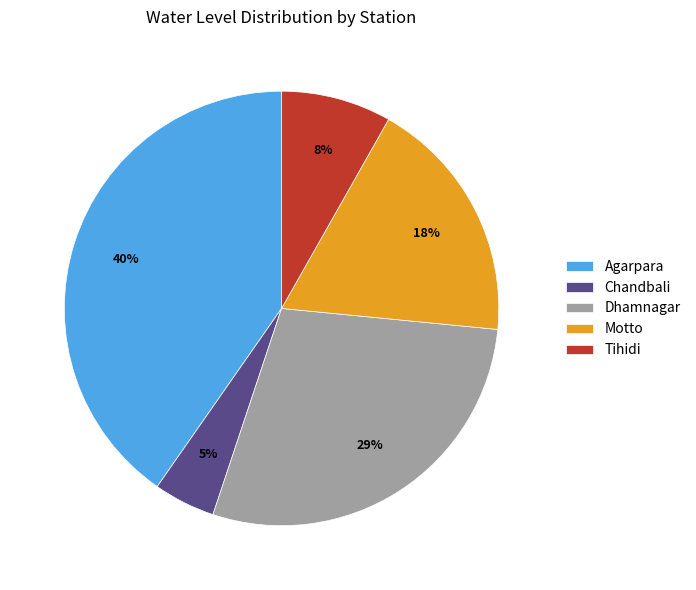

To the nearest percent, what is the difference between the Tihidi and Agarpara slice percentages?

32%